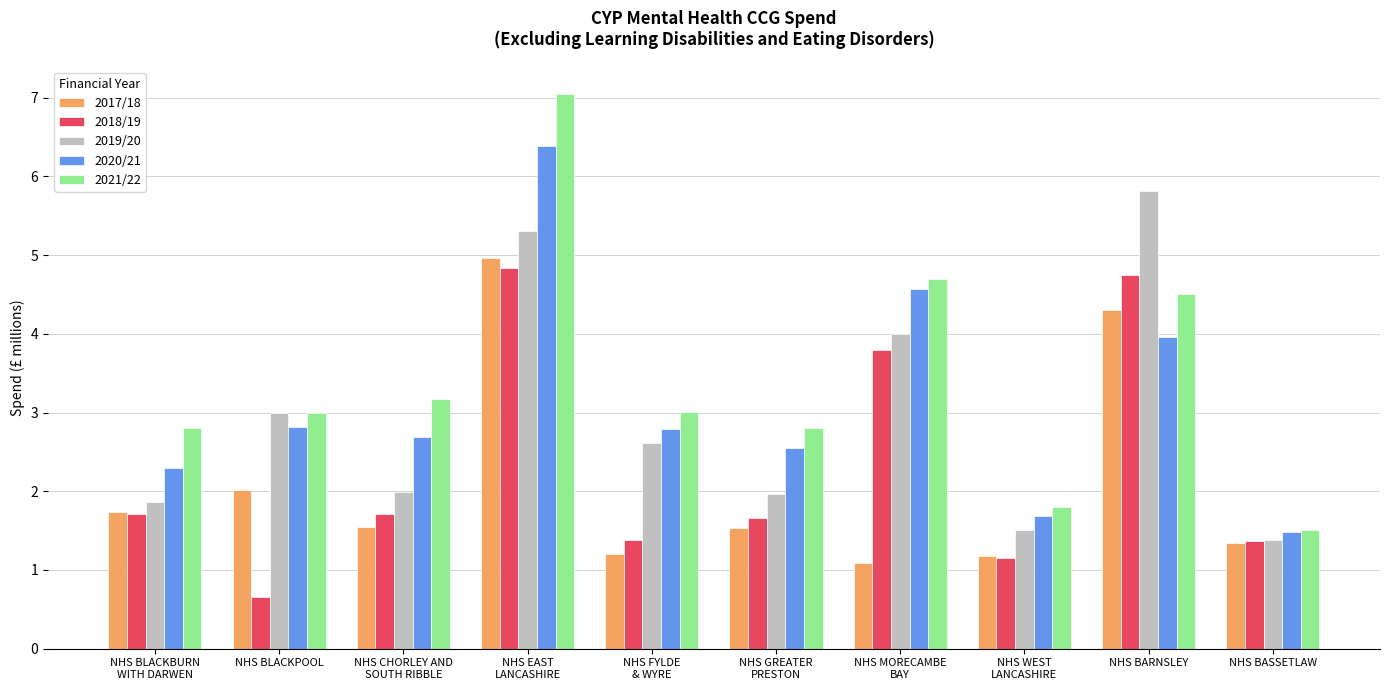

Which series has the largest range (max minus min)?

2021/22